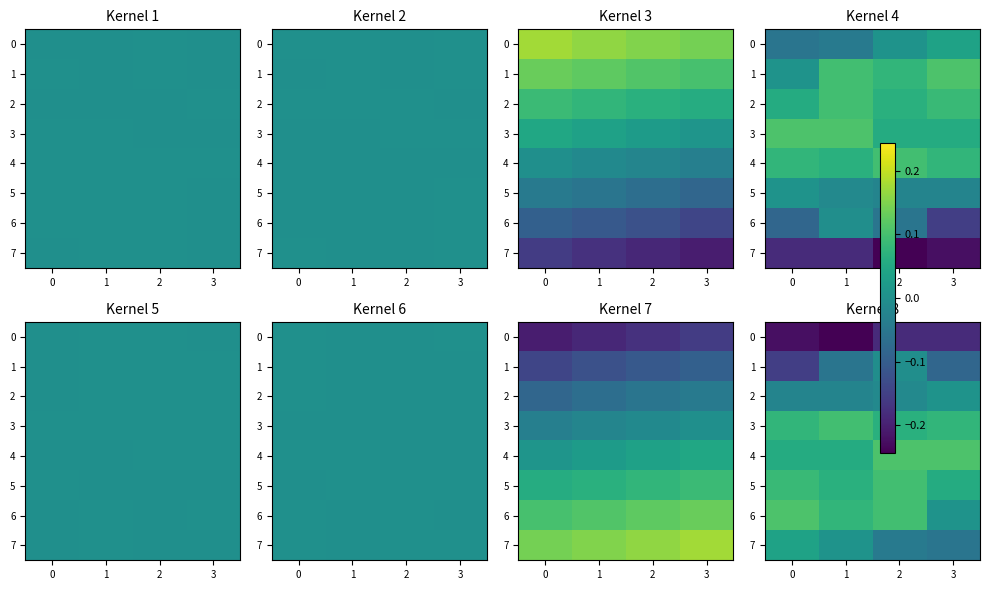

How many data points does each series have?

4